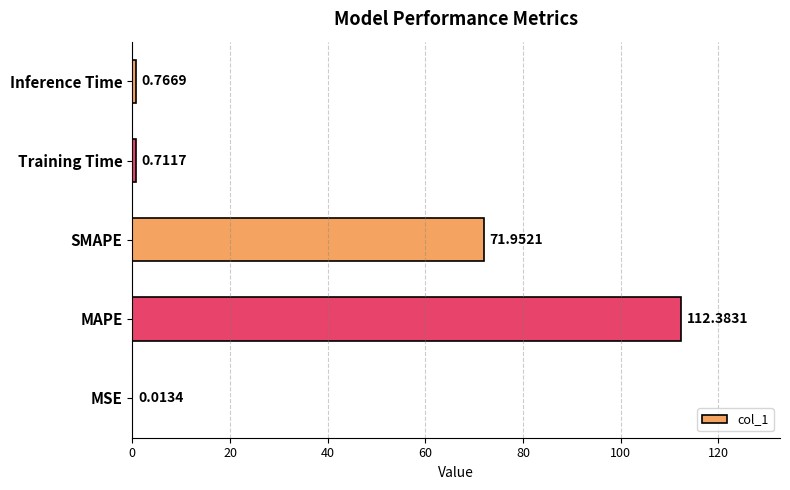

What is the change in value from MSE to Inference Time?

+0.8